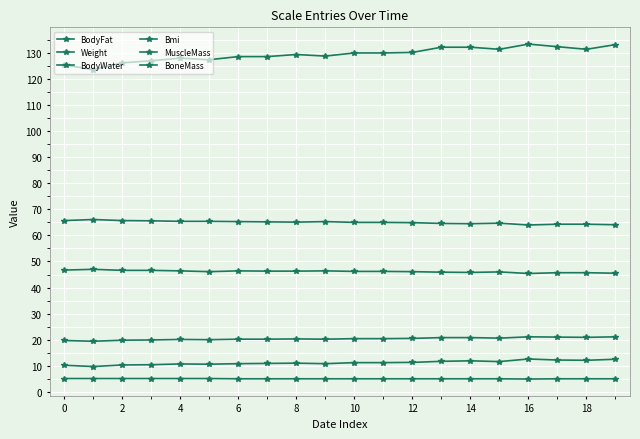

How many data points does each series have?

20